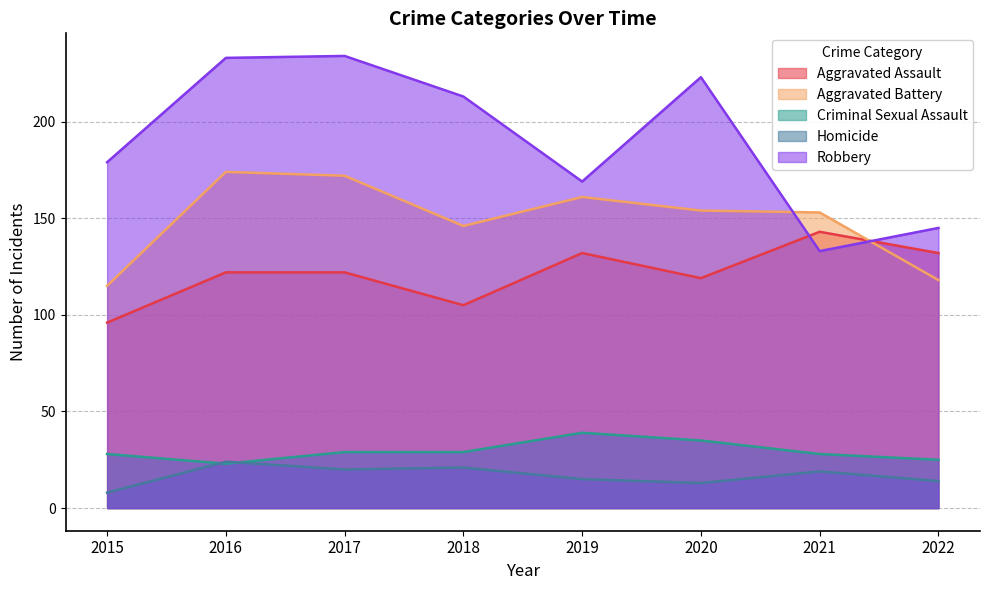

Where does the Homicide series first go above 19?

2016